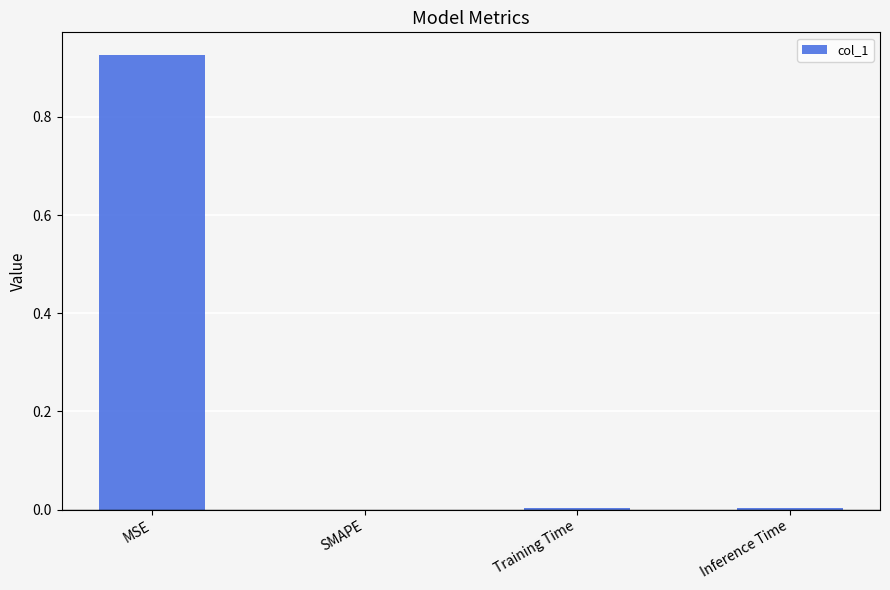

Are the bars horizontal?

No